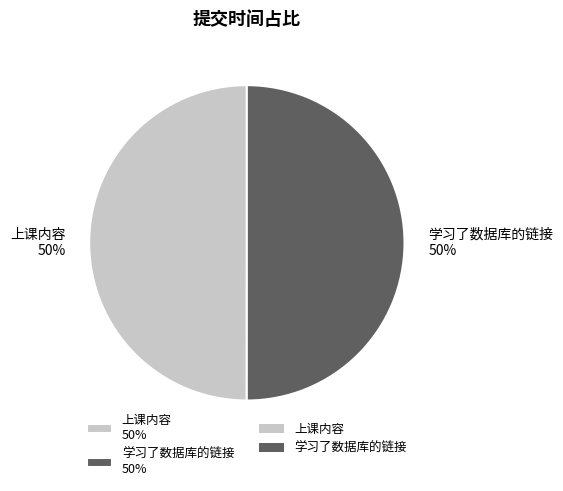

How many slices are in this pie chart?

2